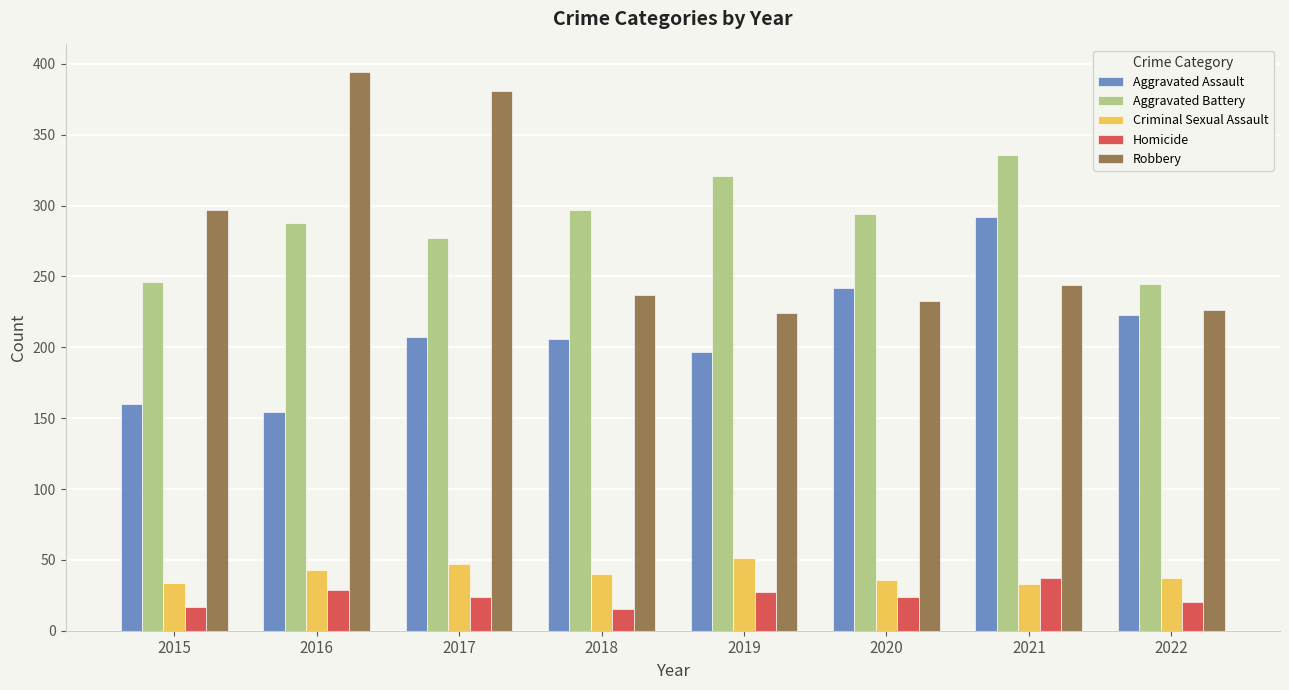

What is the minimum value for Aggravated Battery?

245